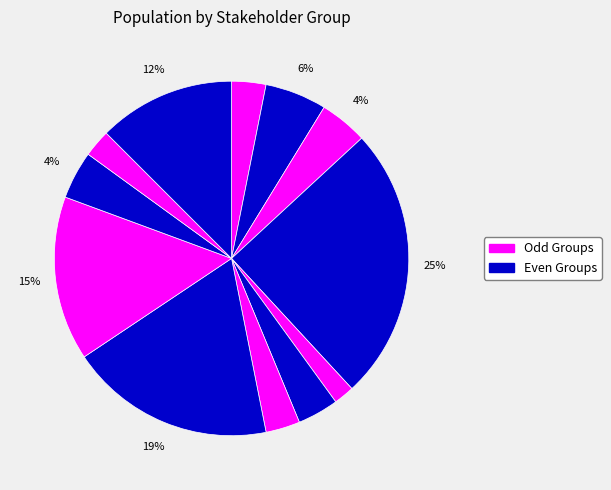

Count the number of slices in the pie.

12